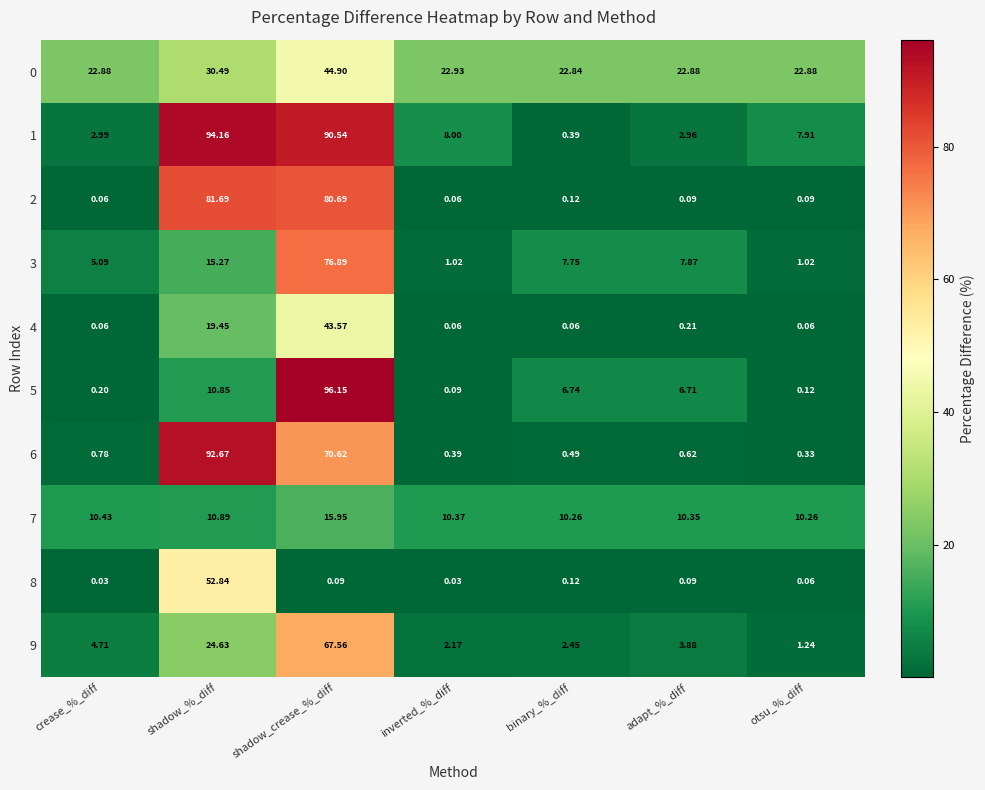

At which label is 8 closest to 26?

binary_%_diff